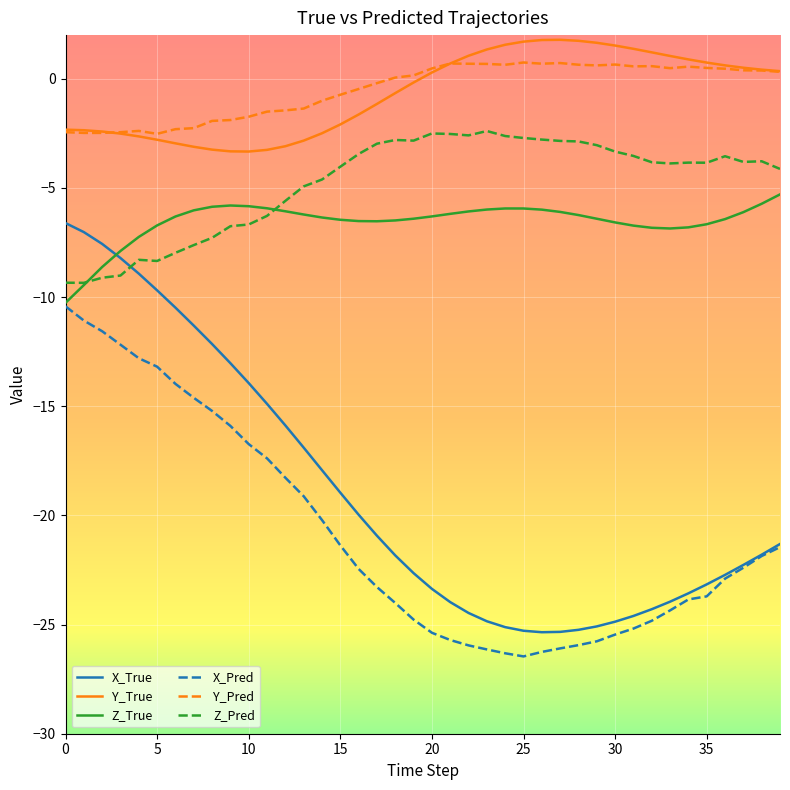

What is the lowest value of the X_True series?

-25.4